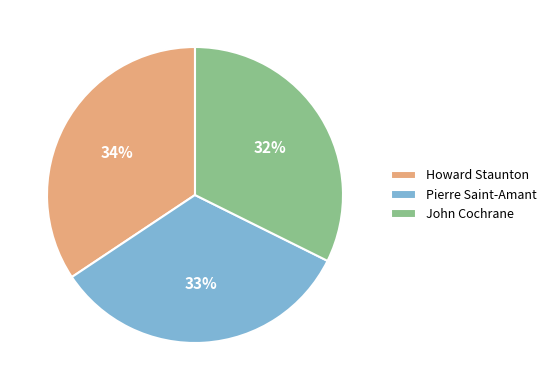

Is there any slice that represents more than half of the pie?

No